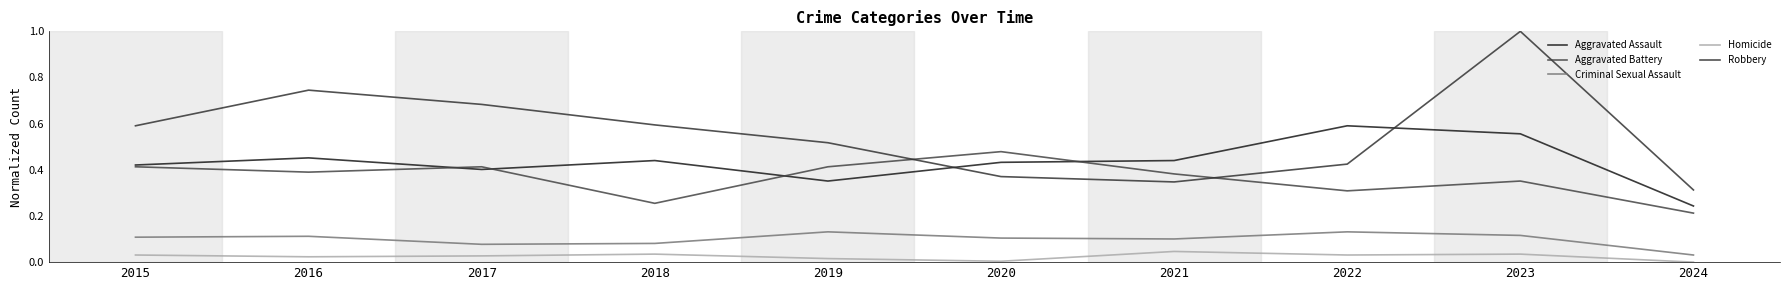

Which label corresponds to the largest value in the chart?

2023